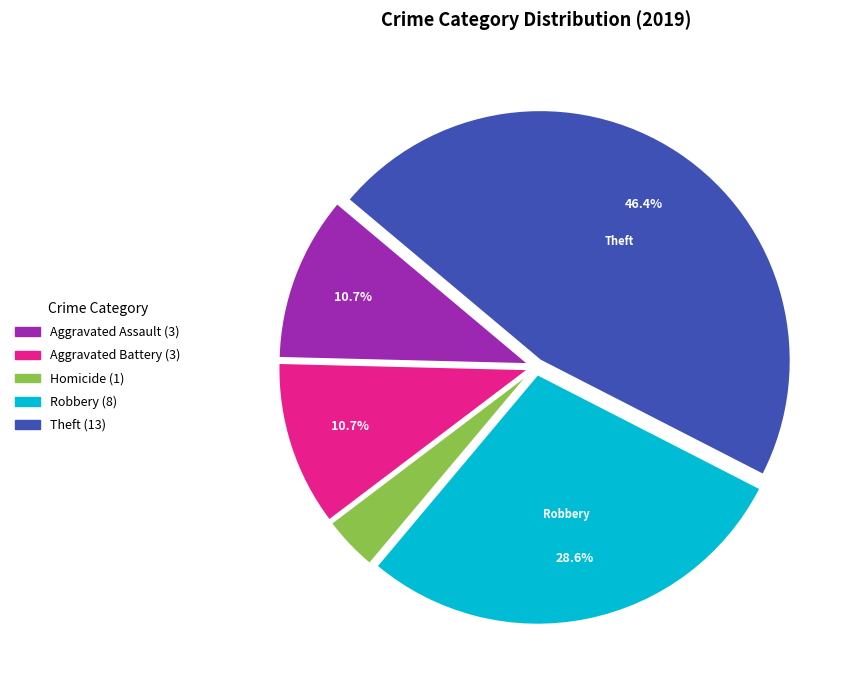

Is there any slice that represents more than half of the pie?

No